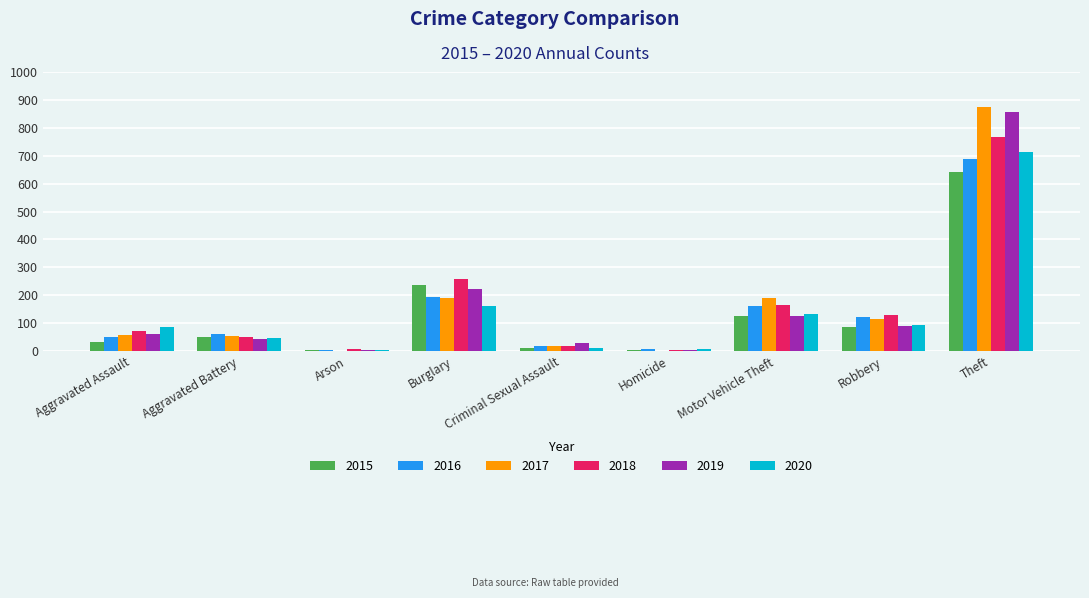

What is the total value across all series at Aggravated Assault?

360